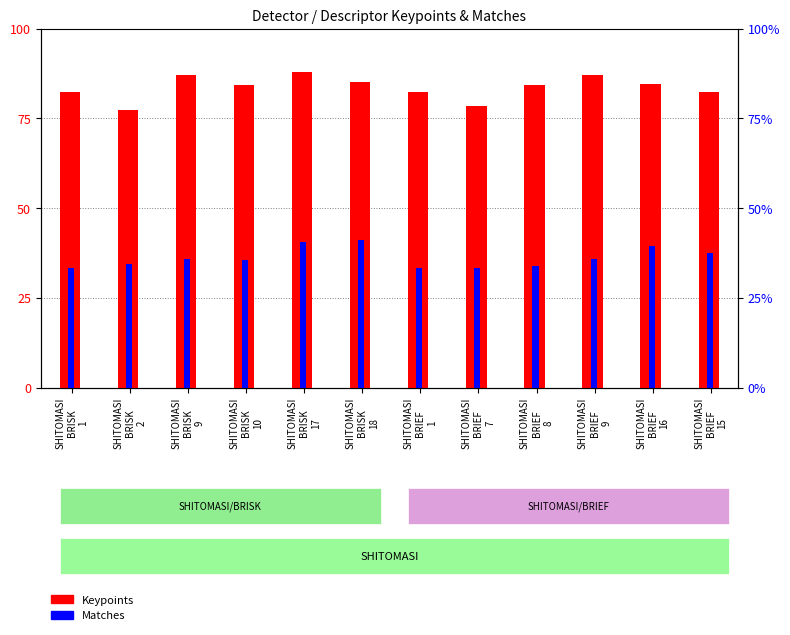

True or false: Matches has a value of 33.2 at SHITOMASI
BRIEF
7.

True